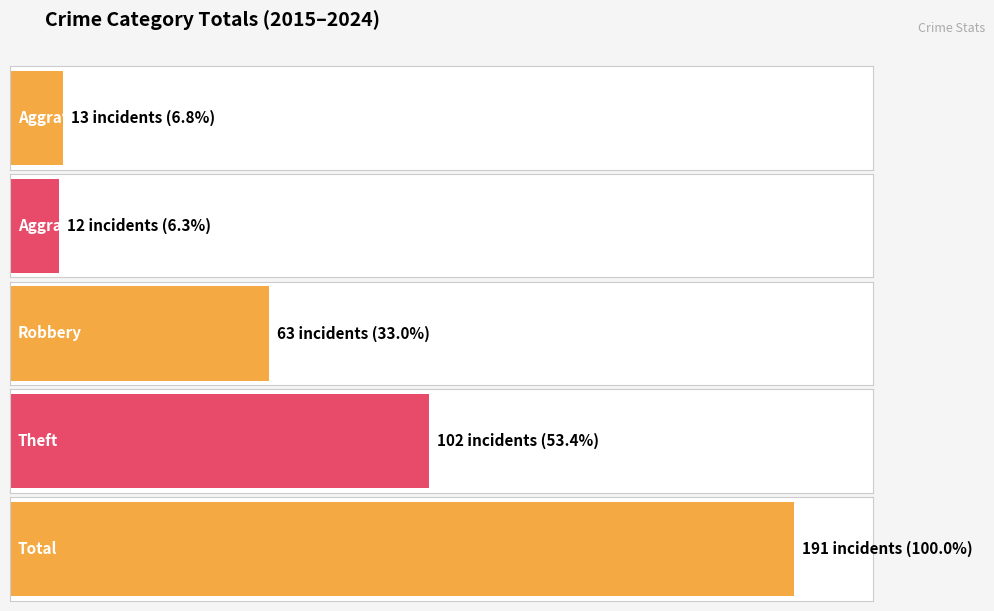

What is the difference between the maximum and second lowest values in the Aggravated Battery series?

3